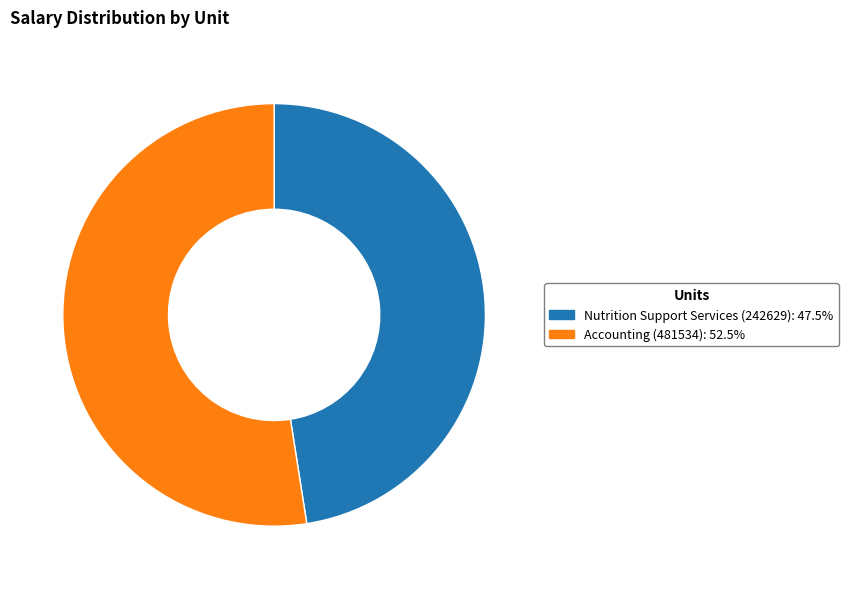

Is the sum of Nutrition Support Services (242629): 47.5% and Accounting (481534): 52.5% greater than half?

Yes